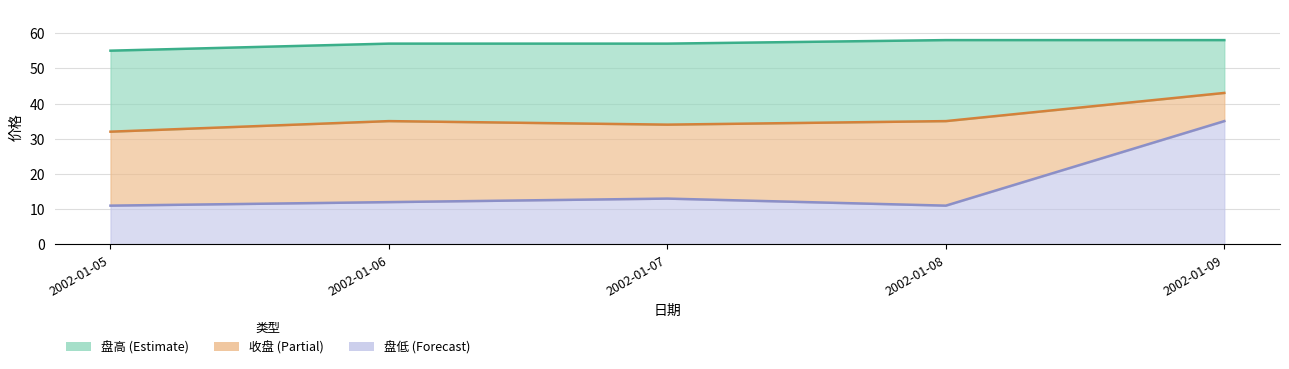

Rank the series by their maximum value, from lowest to highest.

盘低, 收盘, 盘高